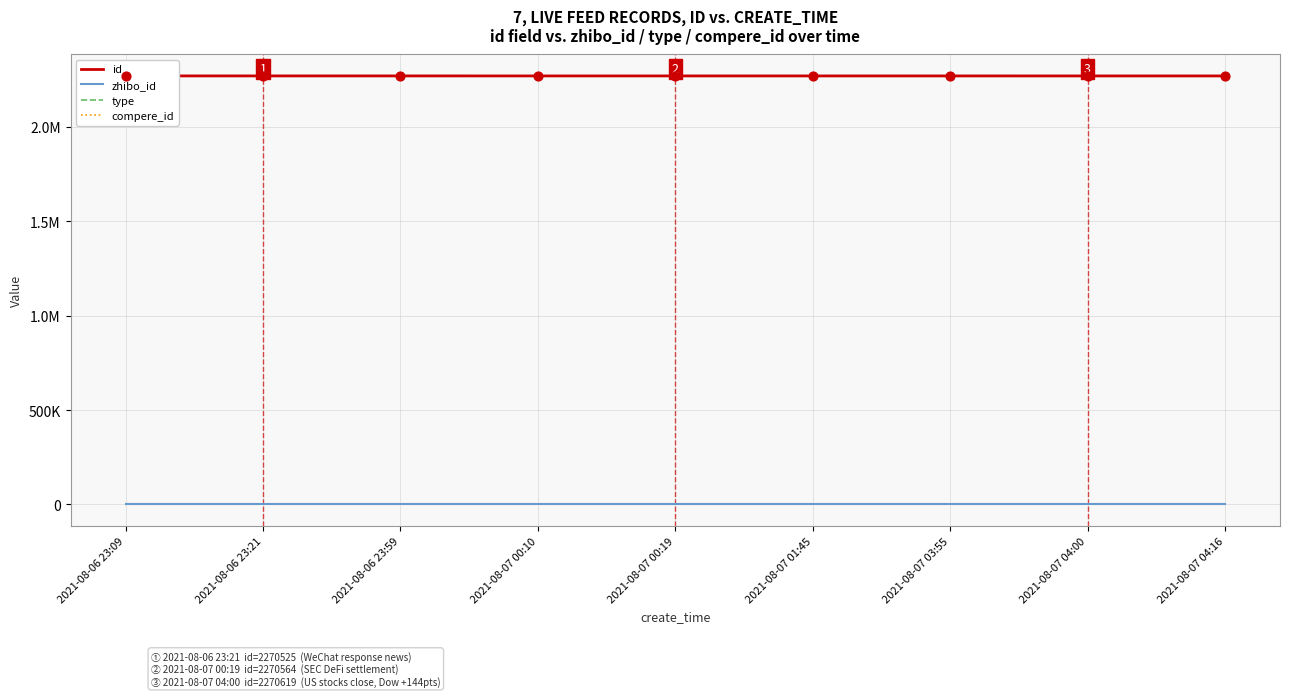

Is the value of zhibo_id at 2021-08-07 00:19 greater than the value of compere_id at 2021-08-07 04:00?

Yes